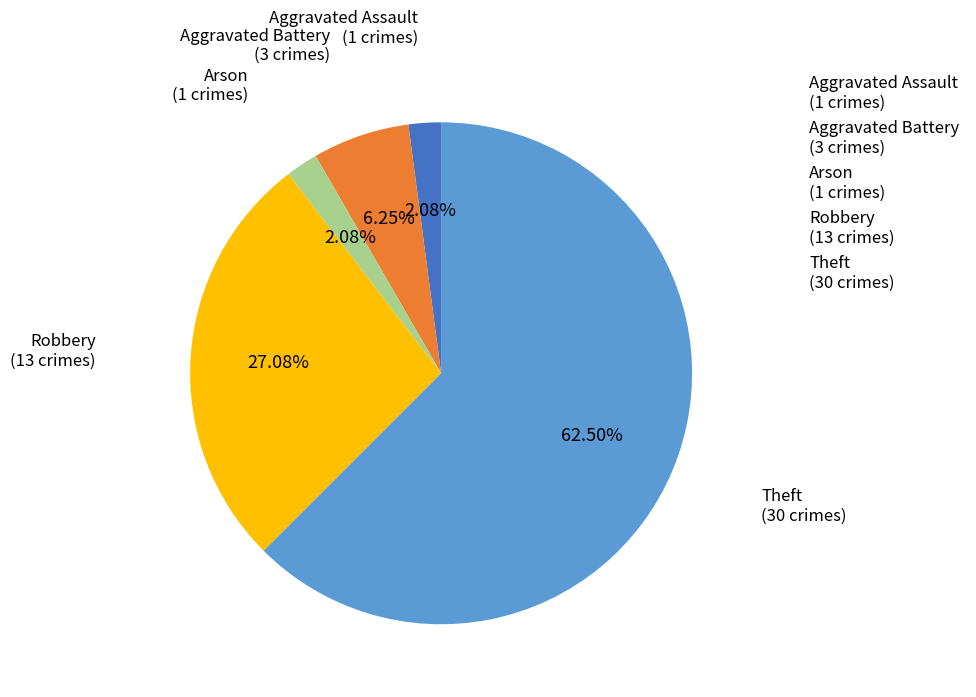

What is the majority slice?

Theft (30 crimes)